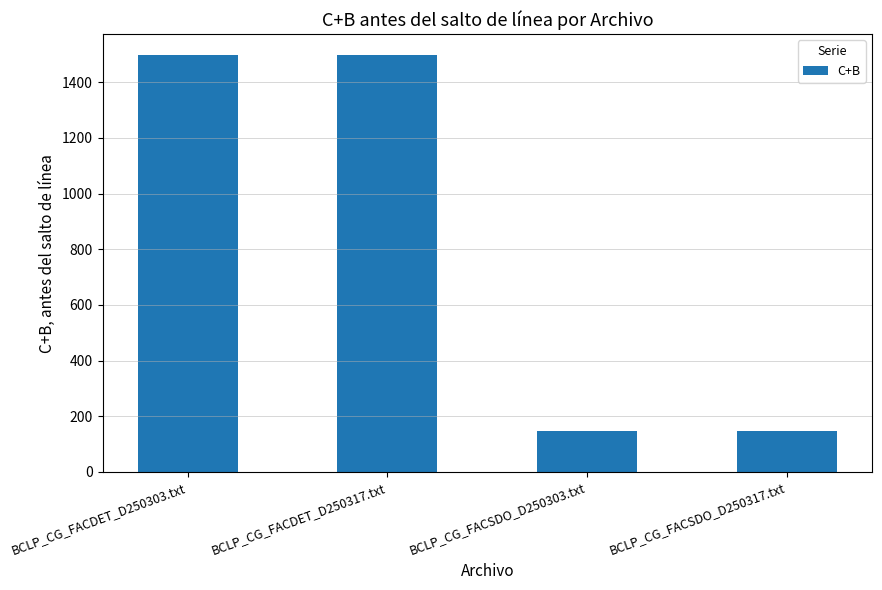

What is the sum of all values?

3290